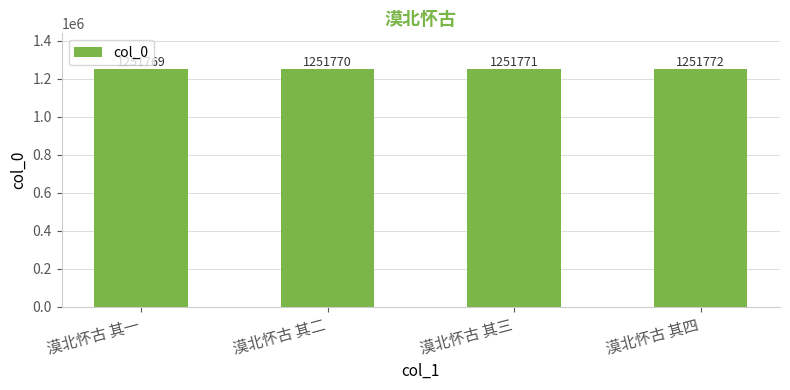

What is the label of the 2nd bar from the left?

漠北怀古 其二